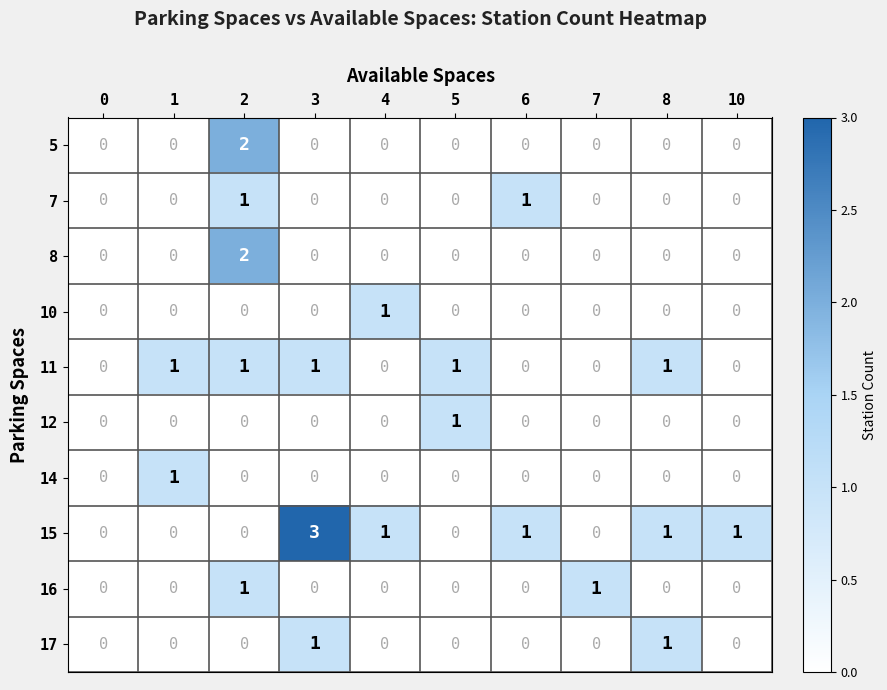

What is the maximum value shown in the chart?

3